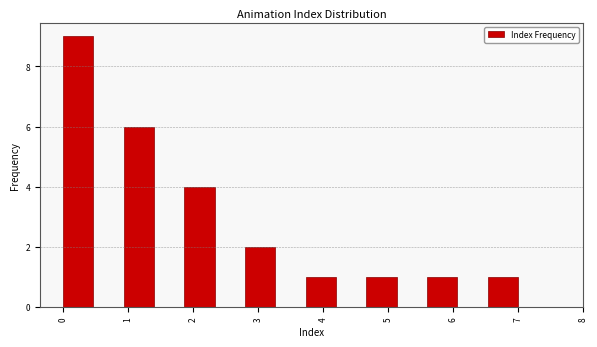

Reading left to right, list every bar in this chart as the range it spans on the x-axis followed by its height. Neither the bar edges nor the heights are printed on the chart, so give them approximately, as read against the axes.

0.0 to 0.5: 9
0.5 to 0.9: 0
0.9 to 1.4: 6
1.4 to 1.9: 0
1.9 to 2.3: 4
2.3 to 2.8: 0
2.8 to 3.3: 2
3.3 to 3.7: 0
3.7 to 4.2: 1
4.2 to 4.7: 0
4.7 to 5.1: 1
5.1 to 5.6: 0
5.6 to 6.1: 1
6.1 to 6.5: 0
6.5 to 7.0: 1